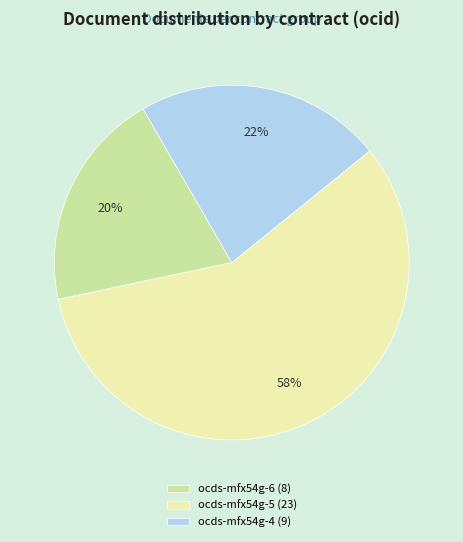

What is the ratio of the value at ocds-mfx54g-6 (8) to the value at ocds-mfx54g-4 (9)?

0.9